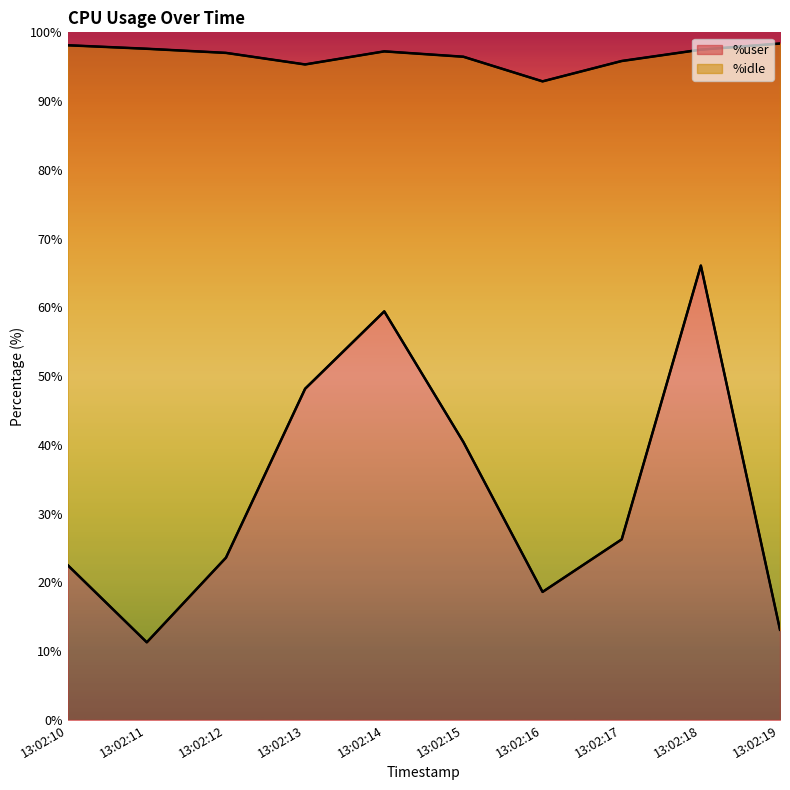

Where is %idle nearest to the value 38?

13:02:15